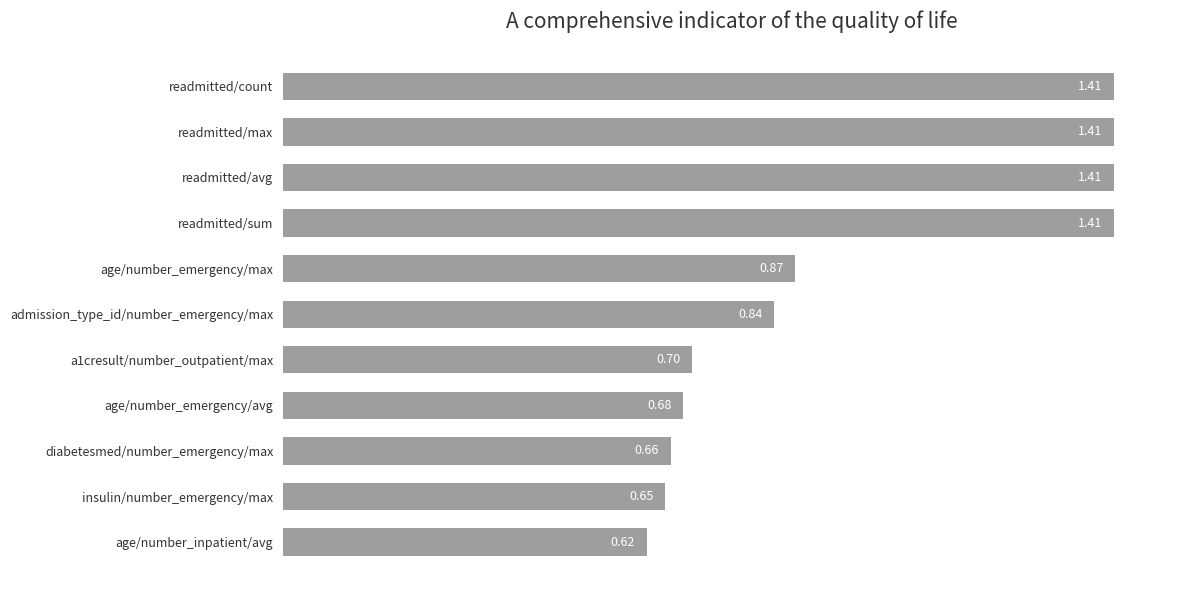

What is the average value?

1.0